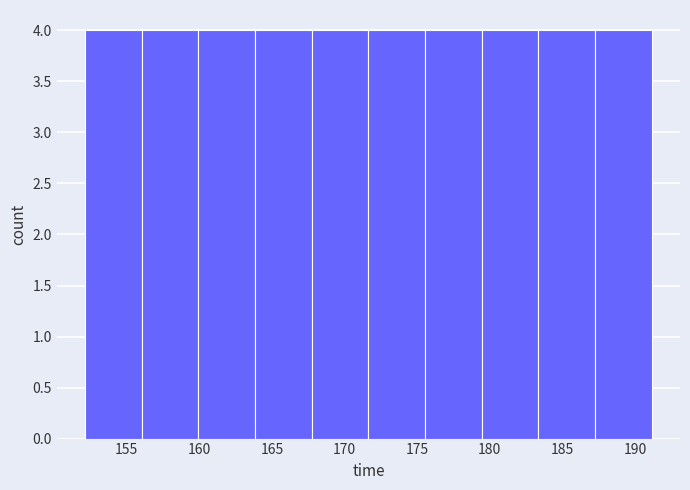

Reading left to right, transcribe this chart: for each bar, give the range it covers on the x-axis and its height. Neither the bar edges nor the heights are printed on the chart, so give them approximately, as read against the axes.

152.0 to 156.0: 4
156.0 to 160.0: 4
160.0 to 164.0: 4
164.0 to 167.5: 4
167.5 to 171.5: 4
171.5 to 175.5: 4
175.5 to 179.5: 4
179.5 to 183.5: 4
183.5 to 187.0: 4
187.0 to 191.0: 4